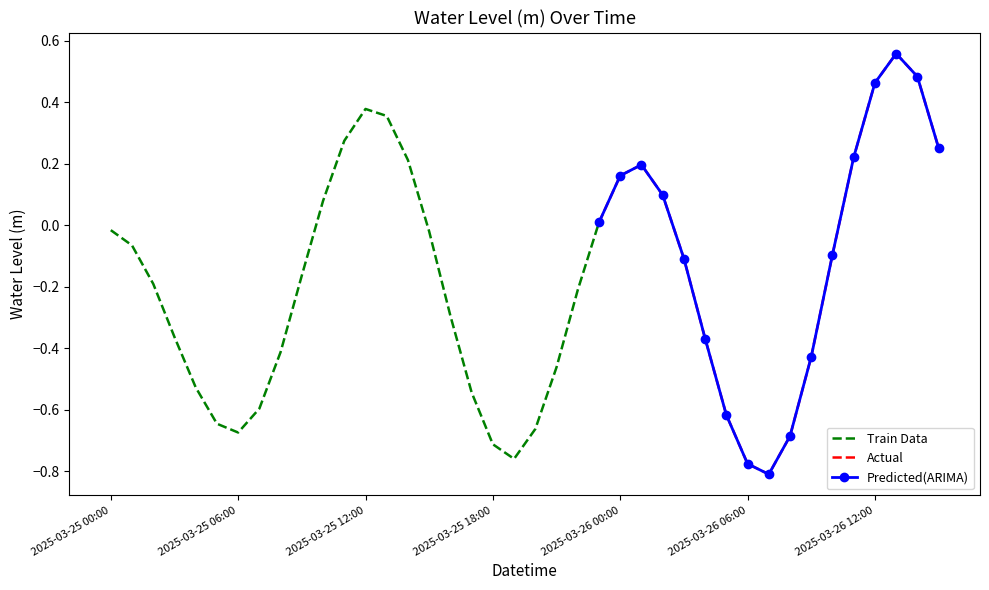

At which label does the data first exceed 0?

2025-03-25 10:00